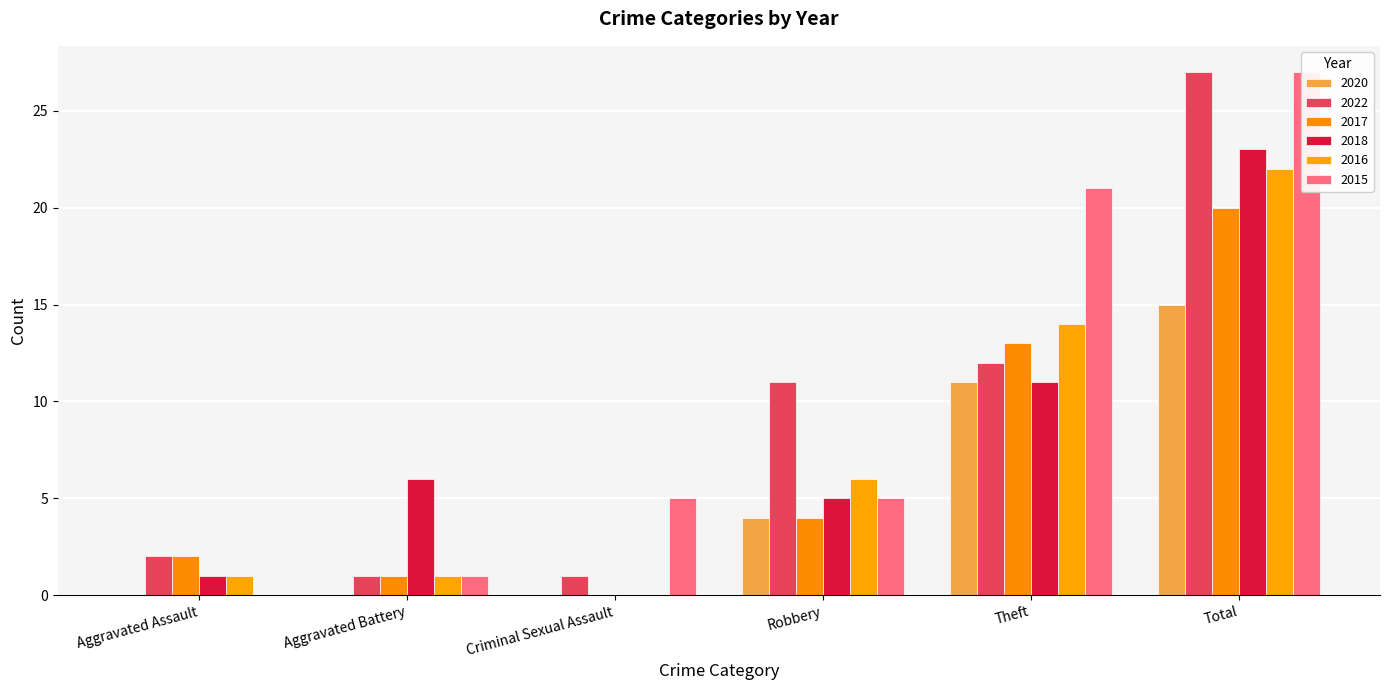

Which label corresponds to the largest value in the chart?

Total